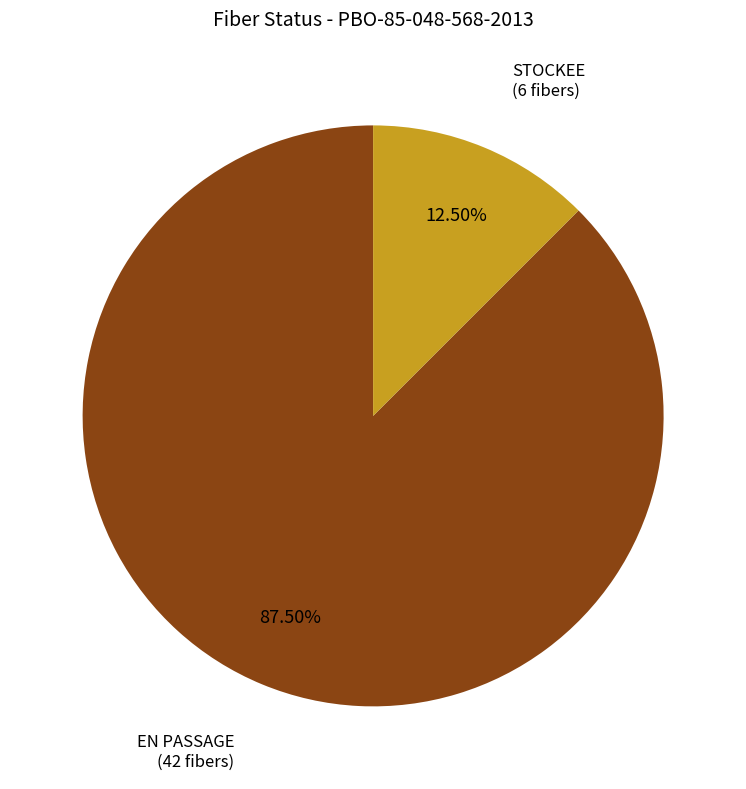

What is the ratio of the value at STOCKEE to the value at EN PASSAGE?

0.1